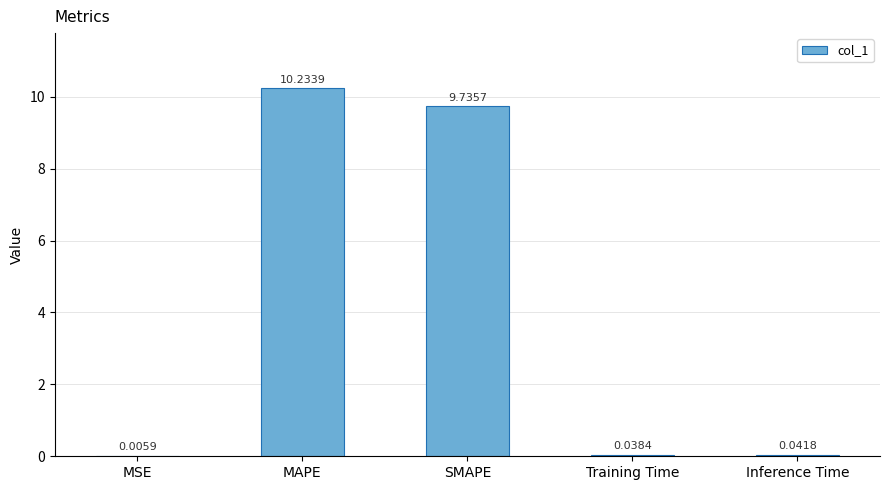

Between Training Time and MSE, which is larger?

Training Time